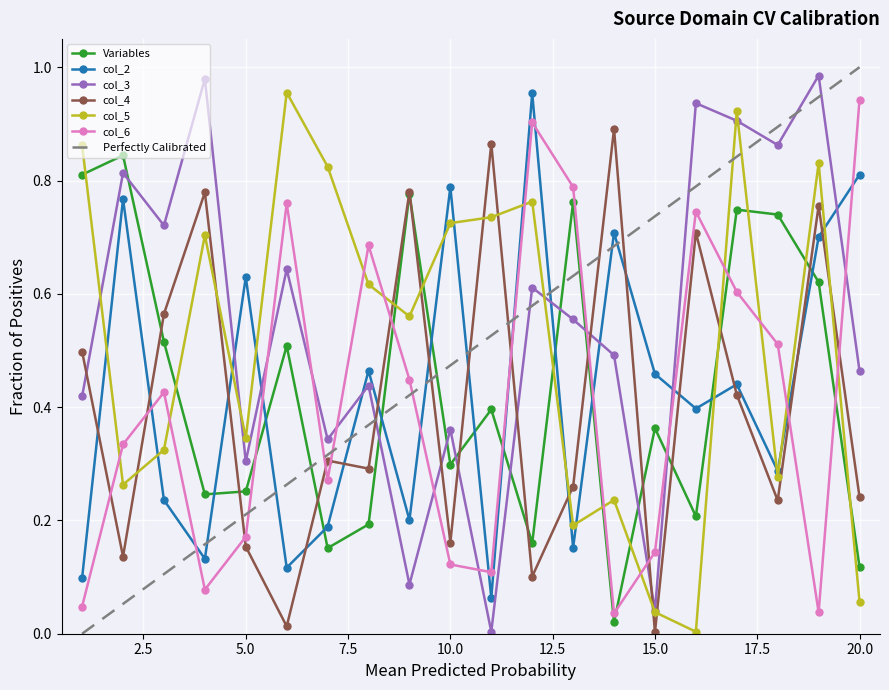

How many times do col_2 and Variables cross each other?

11